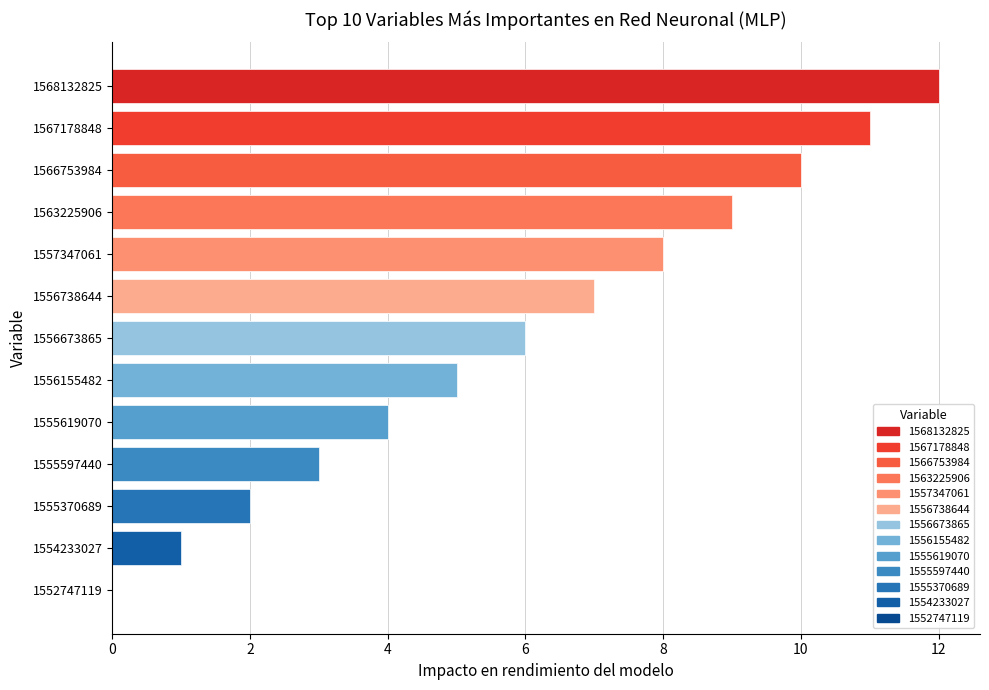

True or false: the data shows 5 at 1563225906.

False